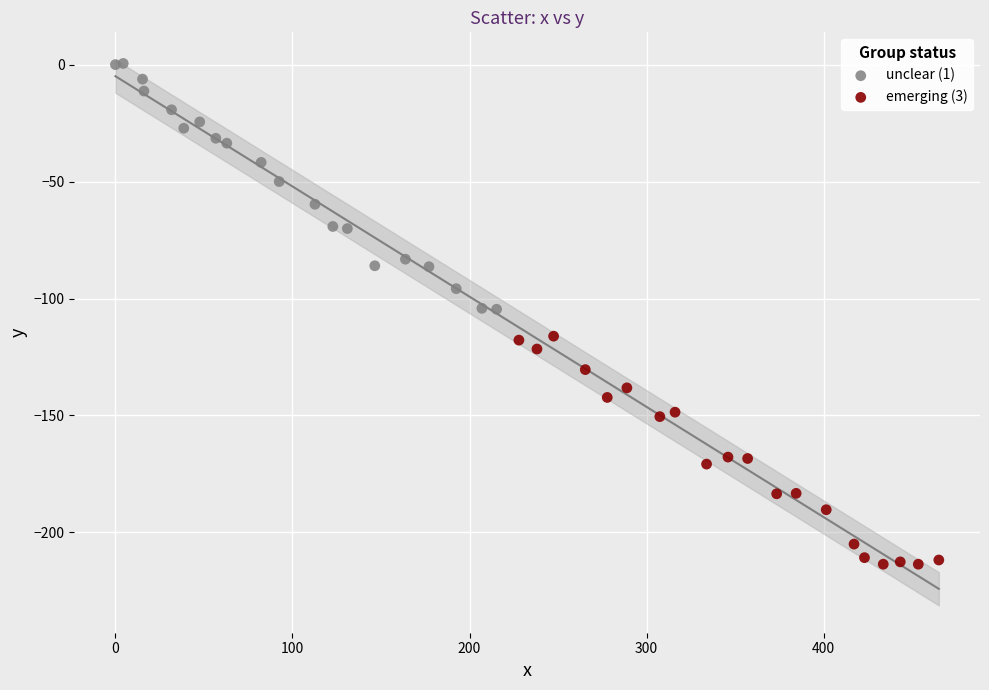

What are all the series names shown in the legend?

unclear (1), emerging (3)